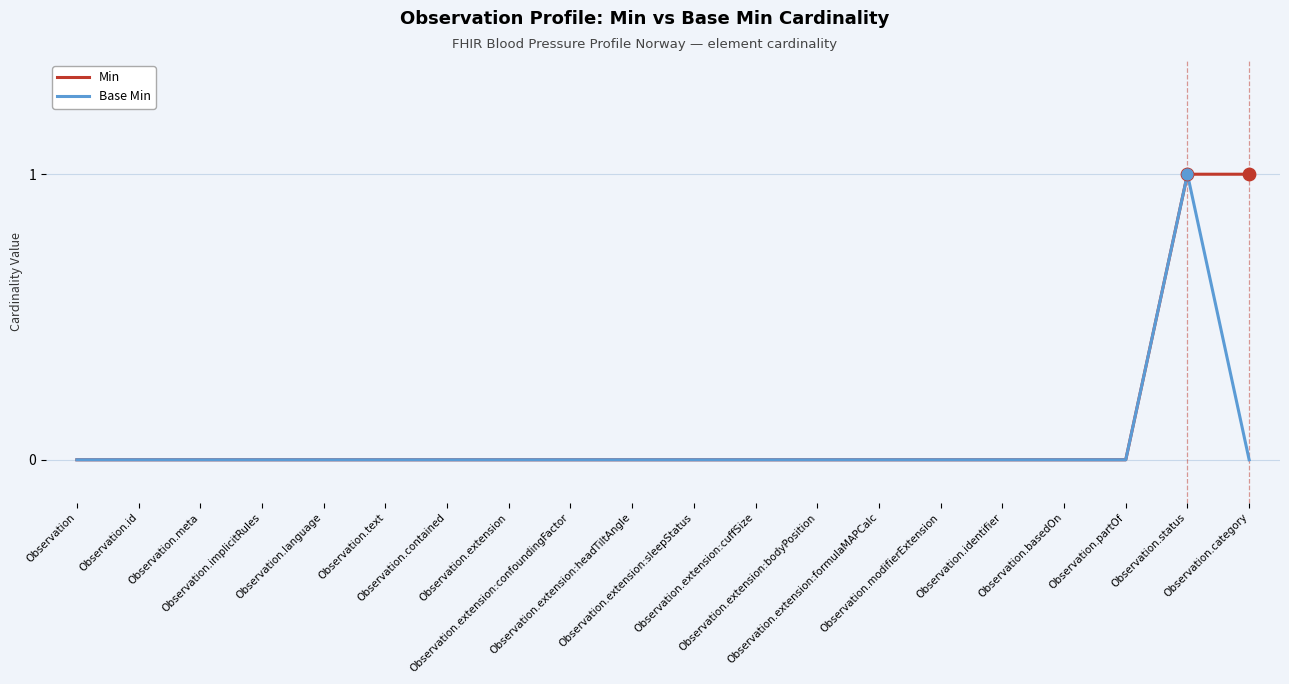

Is this an area chart (filled region under the line)?

No